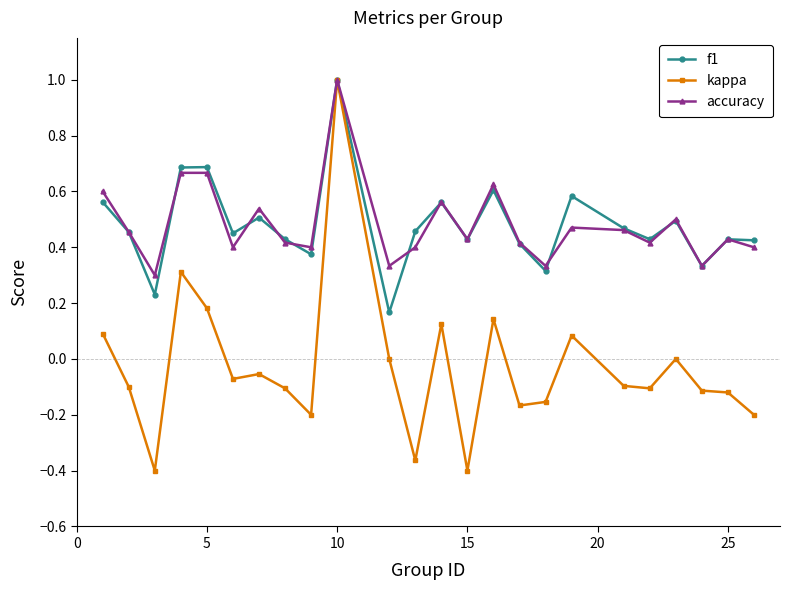

Which series has the largest range (max minus min)?

kappa